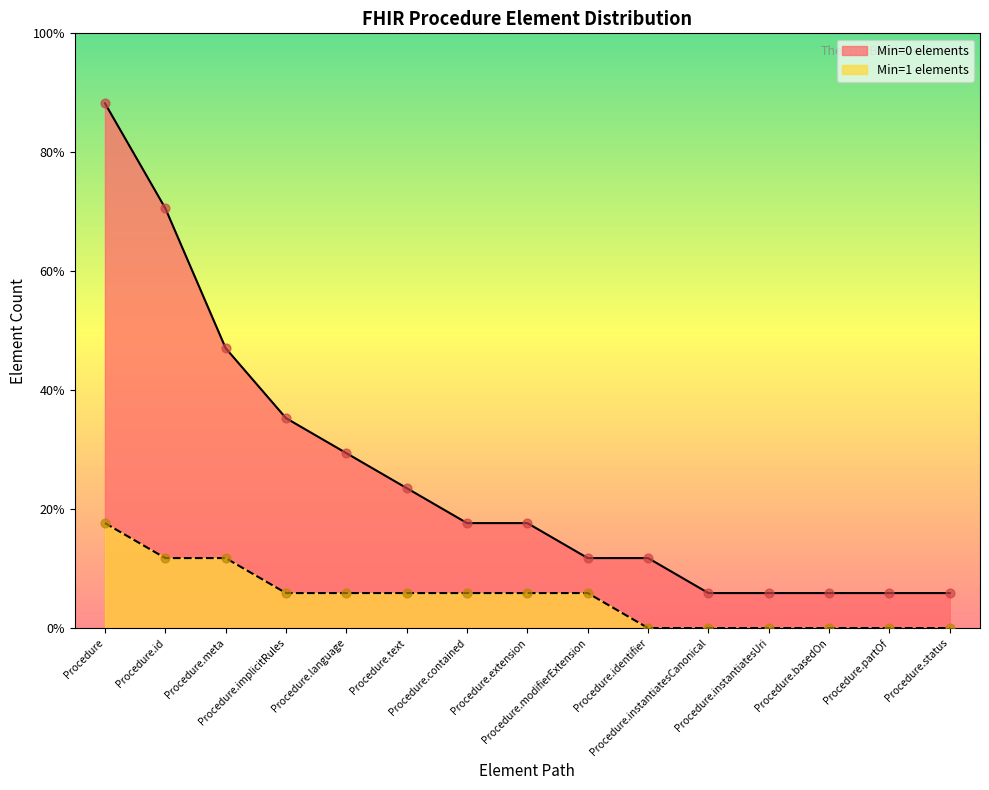

Is the value of Min=0 elements at Procedure.identifier greater than the value of Min=1 elements at Procedure?

No